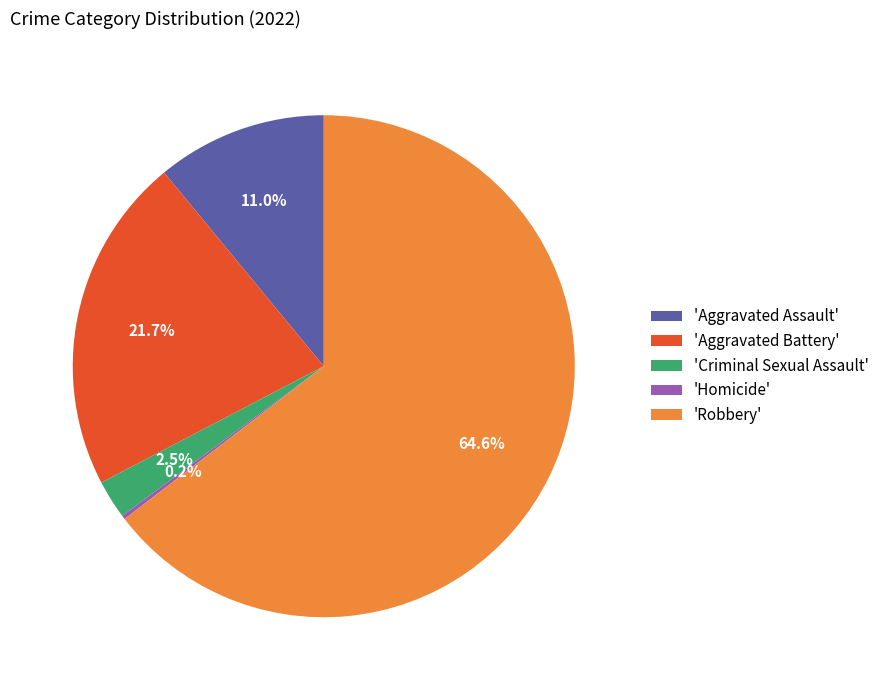

Do 'Aggravated Battery' and 'Robbery' together represent more than half of the pie?

Yes